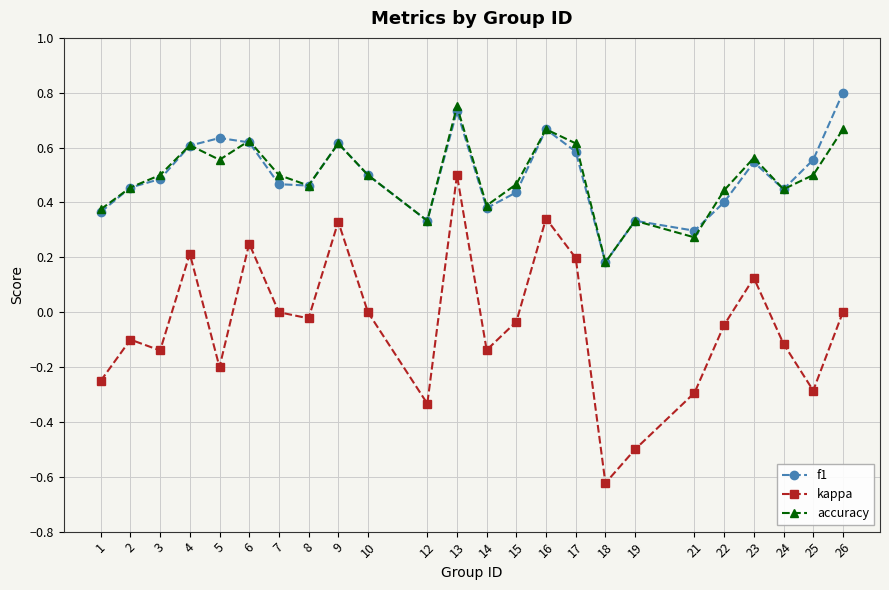

The accuracy series shows 0.3 at 5. True or false?

False